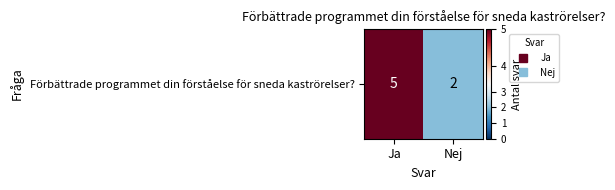

How many values are between 2 and 5?

2